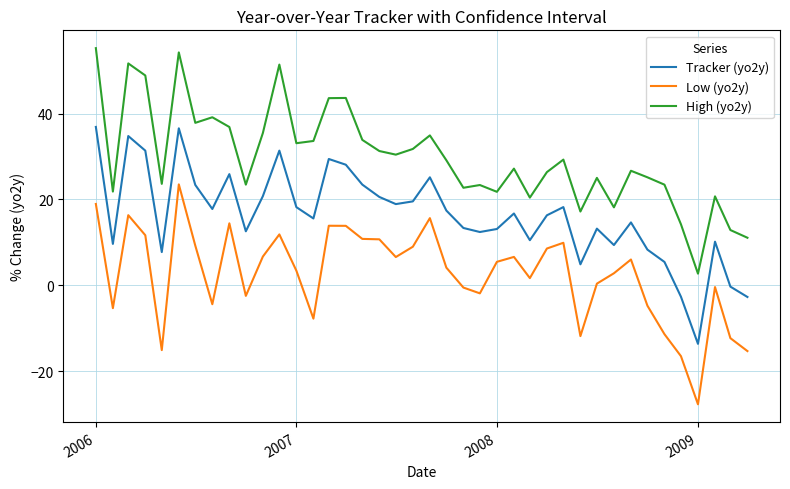

List the series in order of their overall mean, highest first.

High (yo2y), Tracker (yo2y), Low (yo2y)